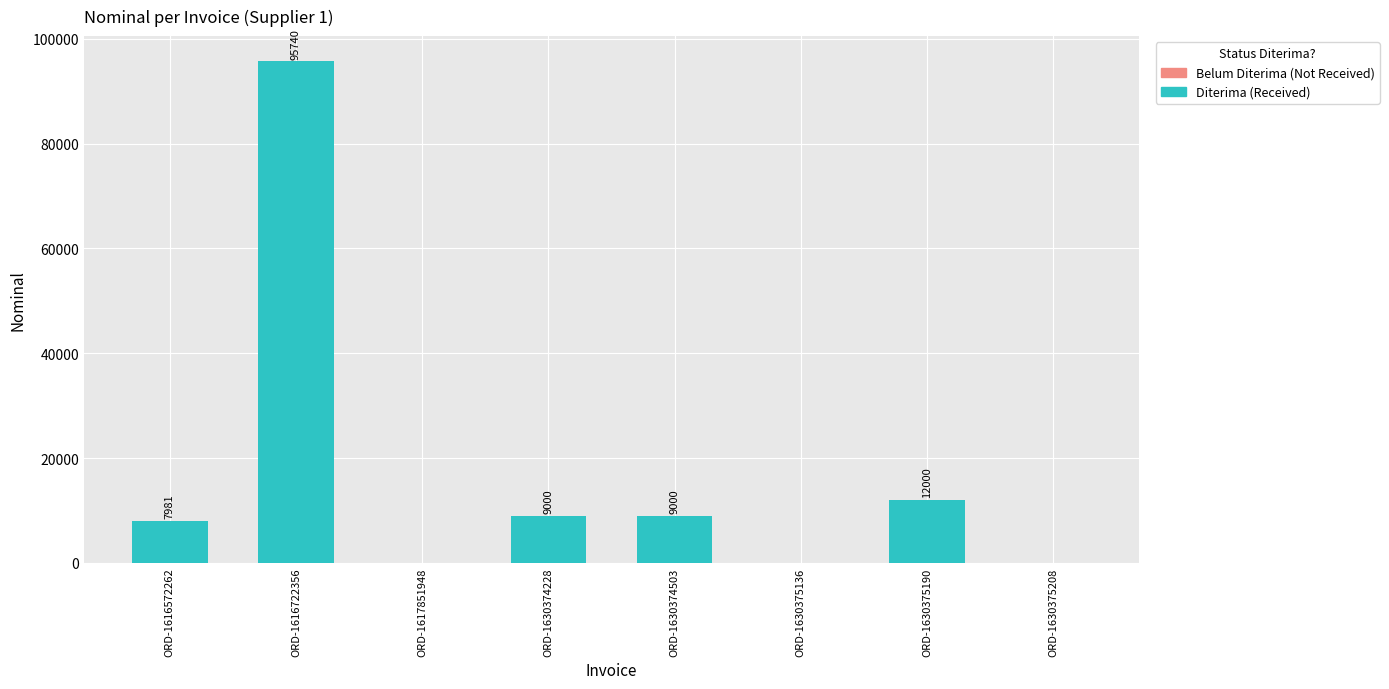

What is the change in value from ORD-1630375136 to ORD-1630375190?

+12000